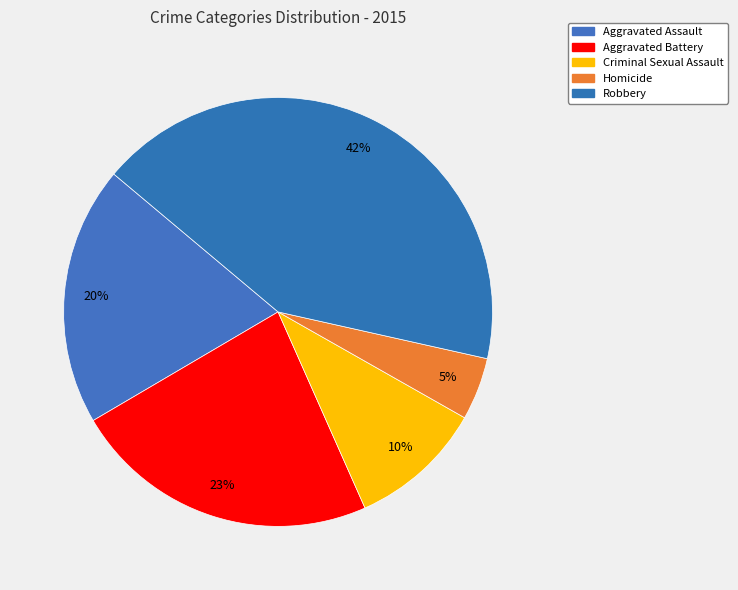

How many slices are in this pie chart?

5